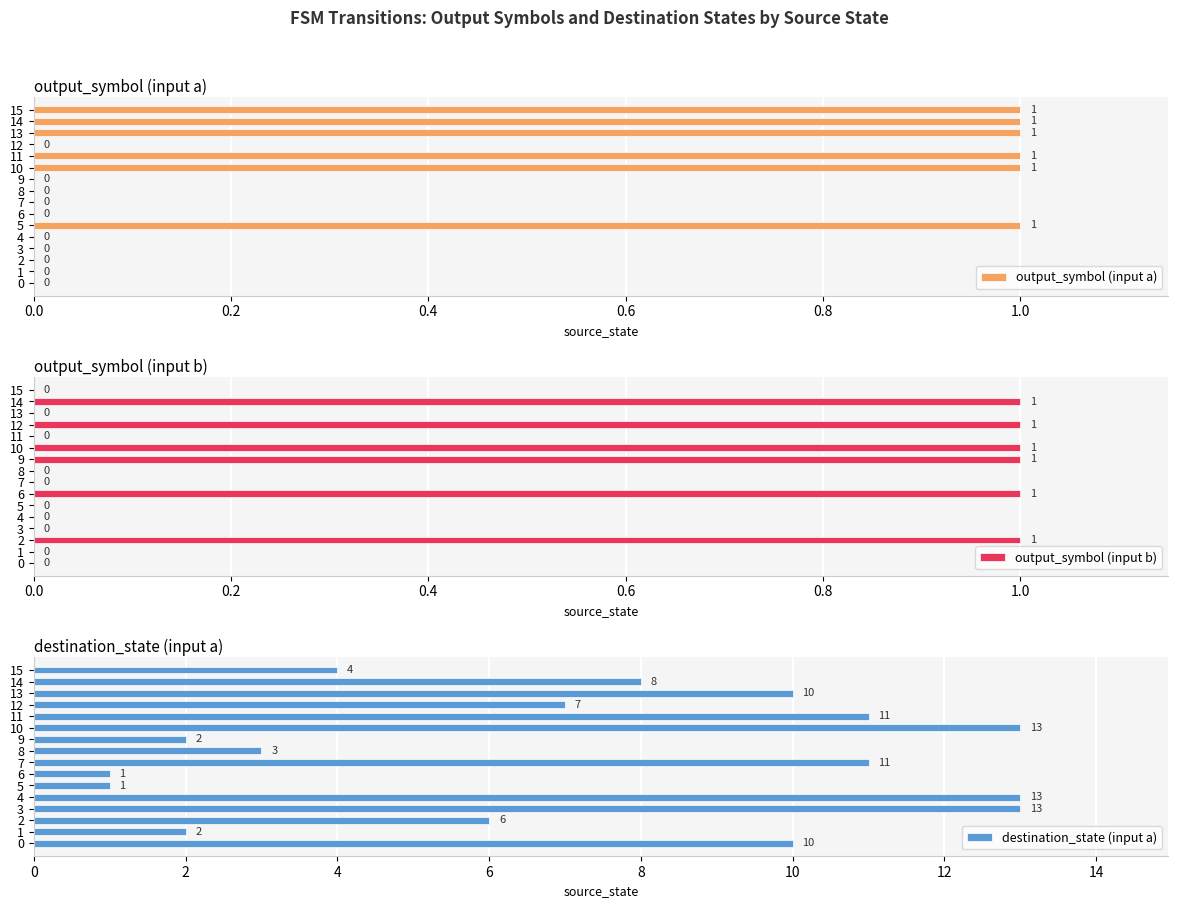

What is the label of the 9th bar from the right?

7